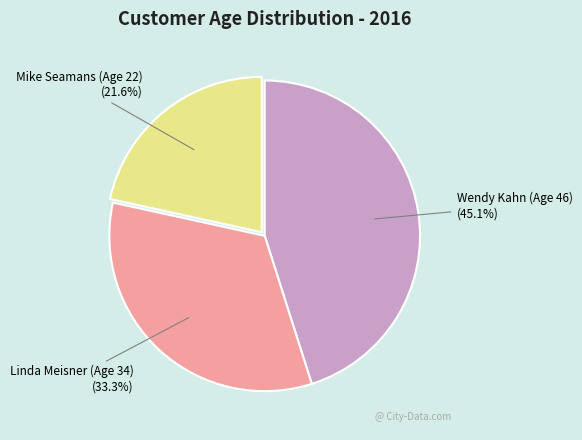

How many slices are in this pie chart?

3